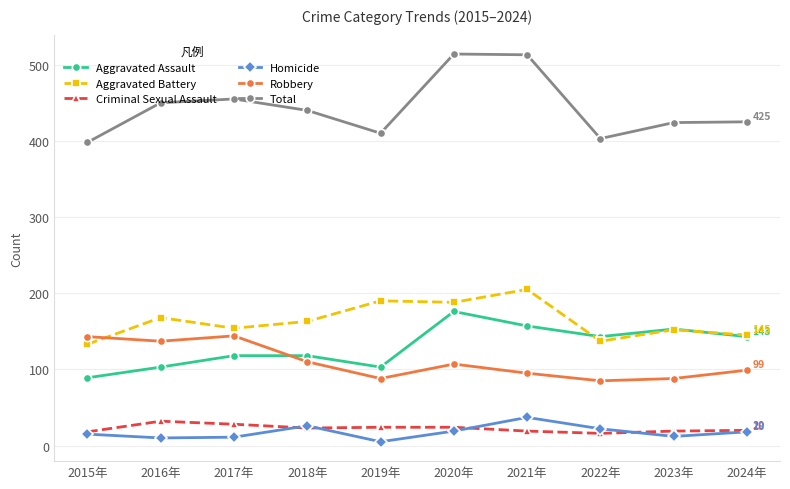

At how many categories does at least one series exceed 277?

10